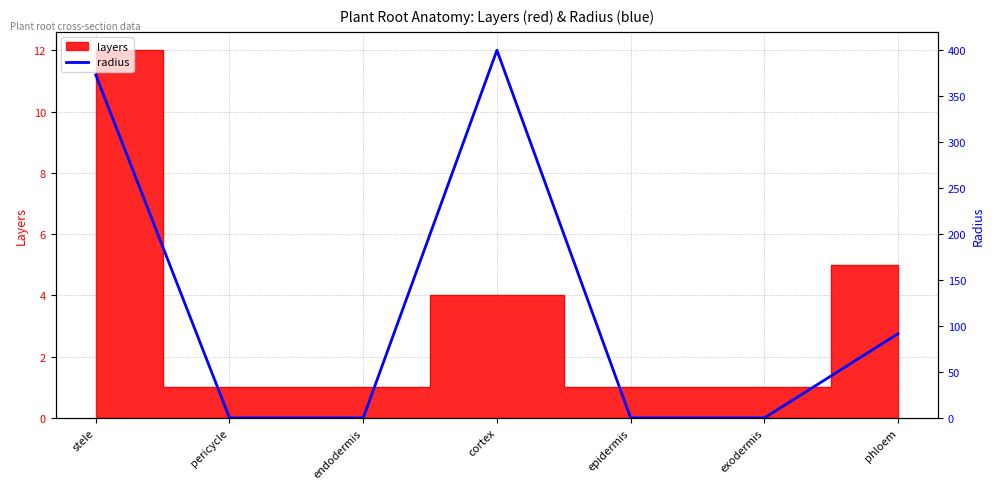

What position from the left is phloem?

7